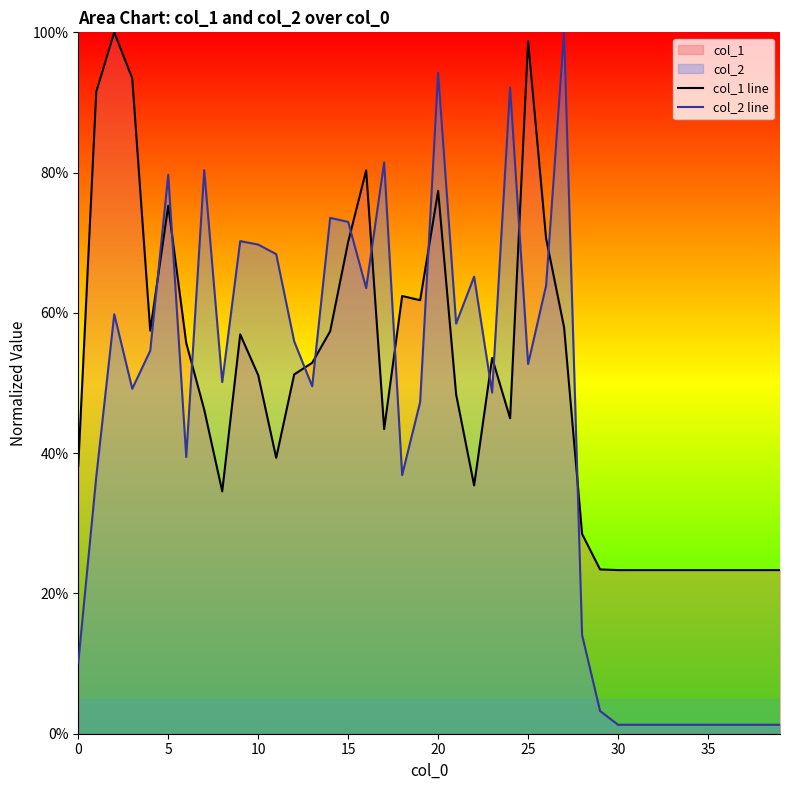

List the series in order of their peak value, highest first.

col_1 line, col_2 line